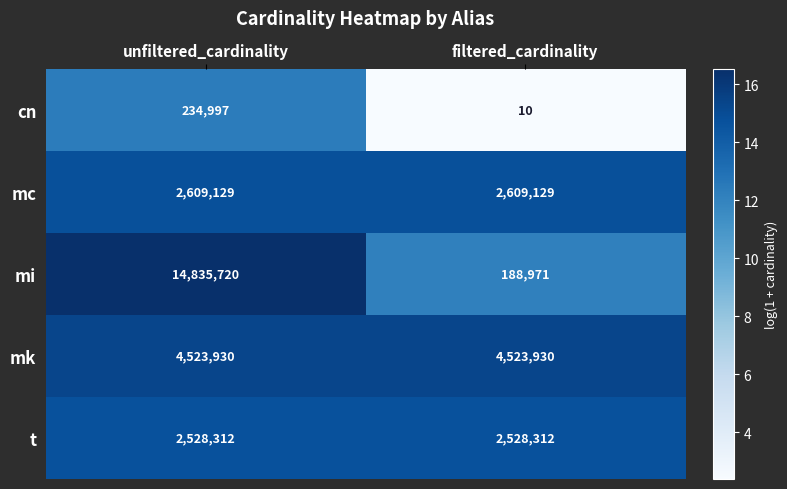

Read the cn value at unfiltered_cardinality, to the nearest 10.

235000